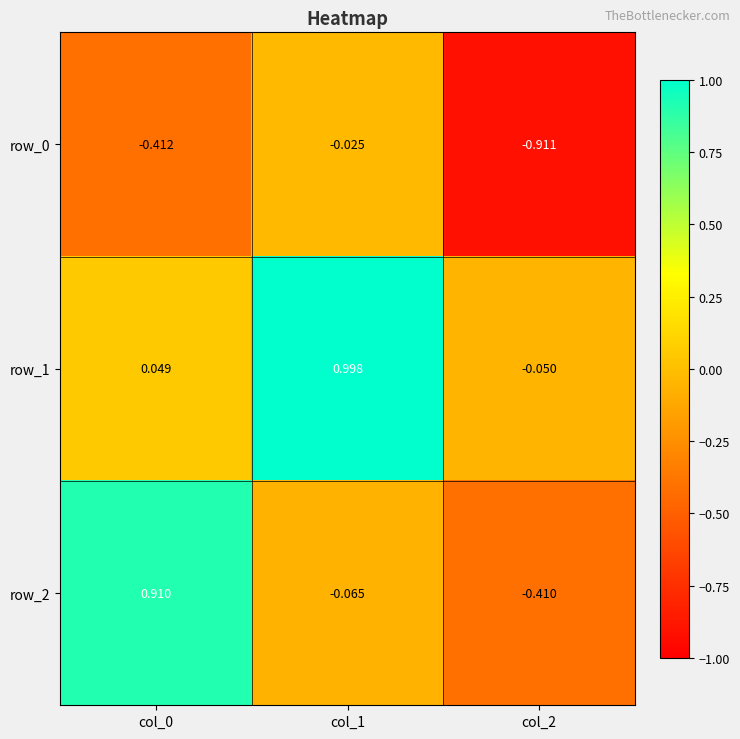

Is the value of row_0 at col_2 greater than the value of row_2 at col_1?

No